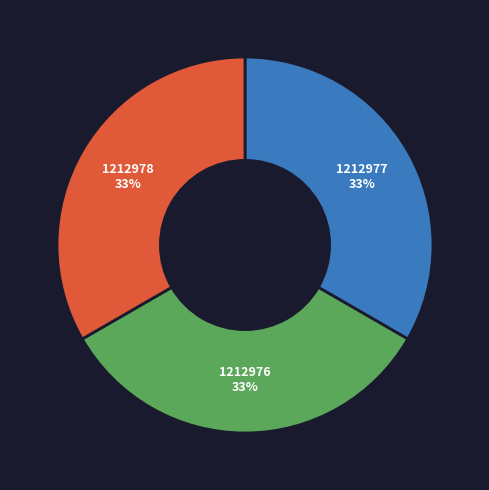

Is there any slice that represents more than half of the pie?

No